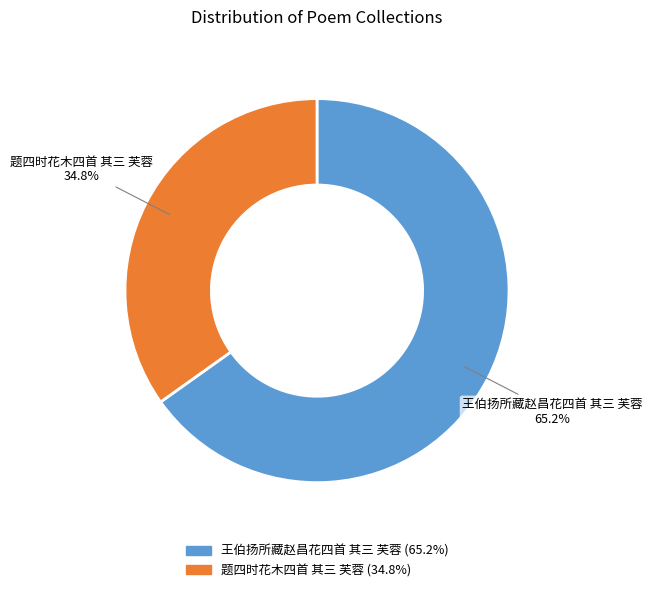

Which has a higher value, 王伯扬所藏赵昌花四首 其三 芙蓉 or 题四时花木四首 其三 芙蓉?

王伯扬所藏赵昌花四首 其三 芙蓉